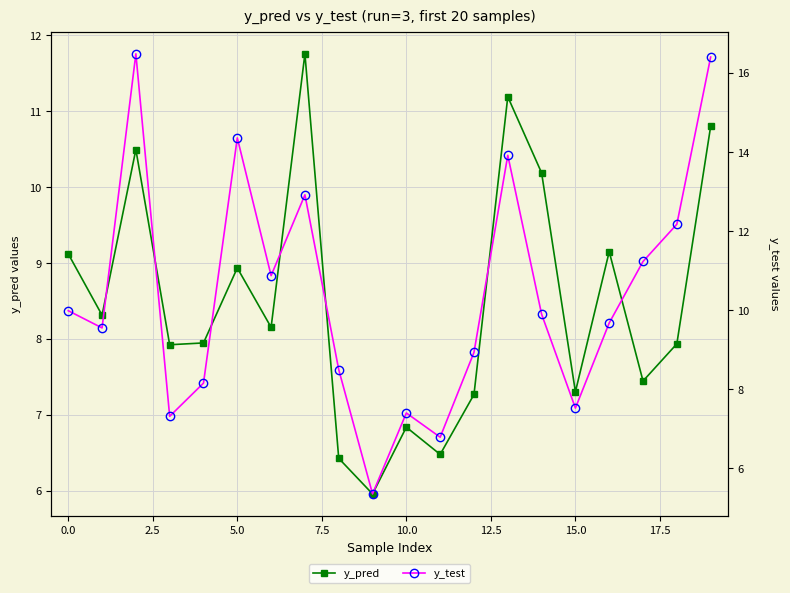

In y_pred, how many points are lower than both neighbors (excluding endpoints)?

7